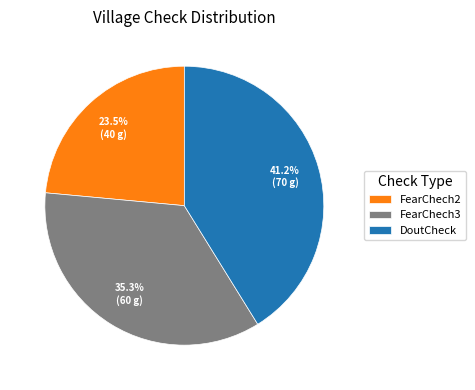

Does DoutCheck account for over 50% of the chart?

No